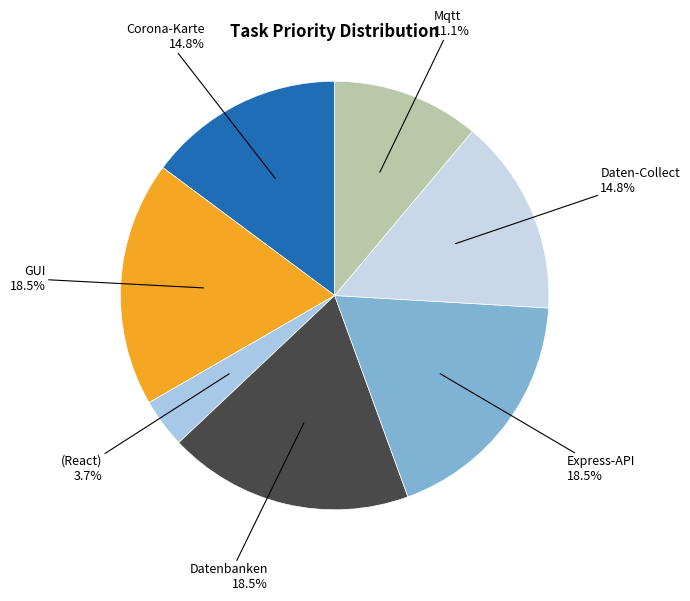

How many slices are in this pie chart?

7